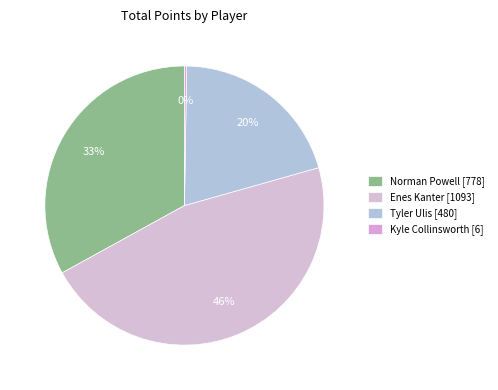

True or false: Norman Powell accounts for 33% of the total.

True